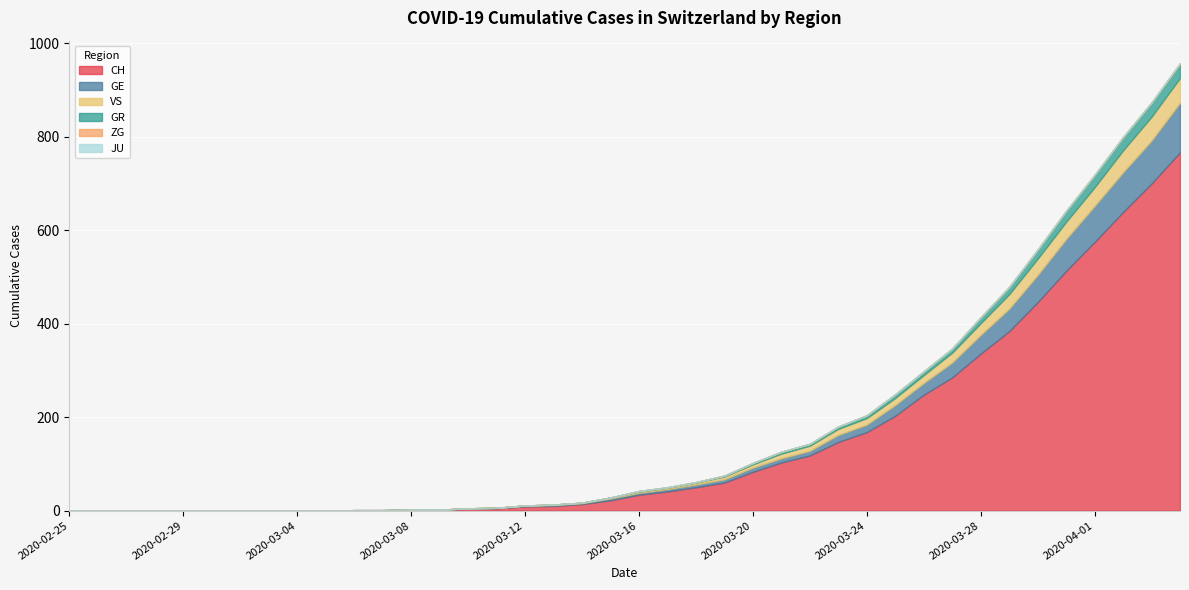

The ZG series shows -1 at 2020-03-19. True or false?

False